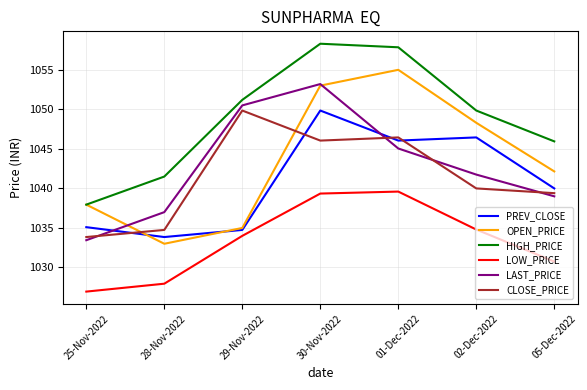

Between 02-Dec-2022 and 05-Dec-2022, which series saw the biggest shift?

PREV_CLOSE